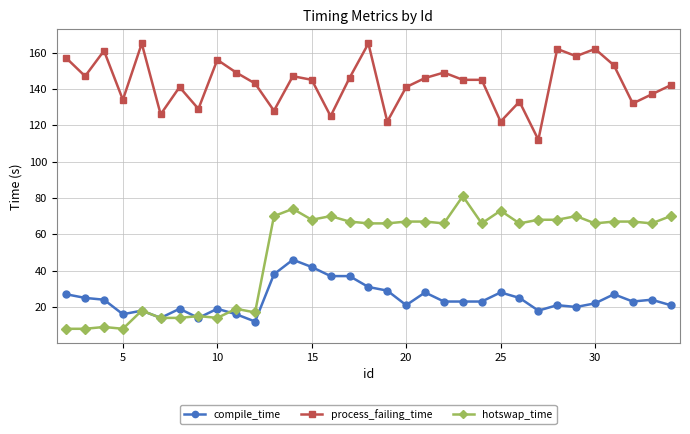

What is the smallest value displayed?

8